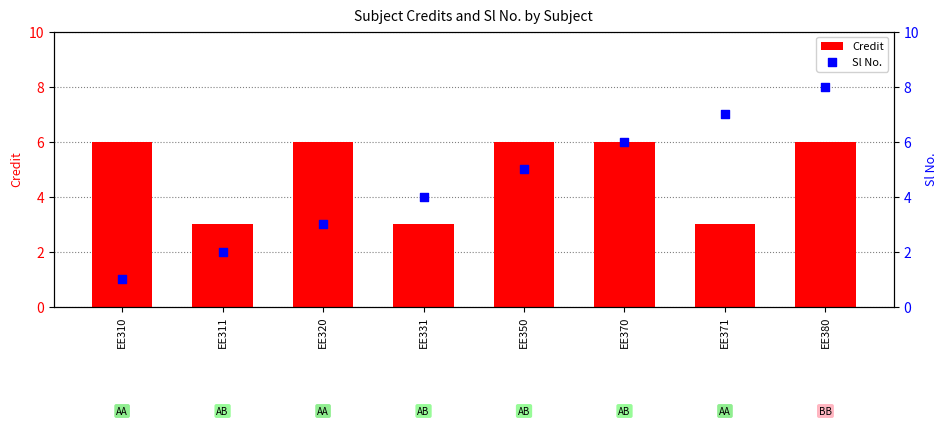

Which series reaches the maximum Y coordinate?

Sl No.